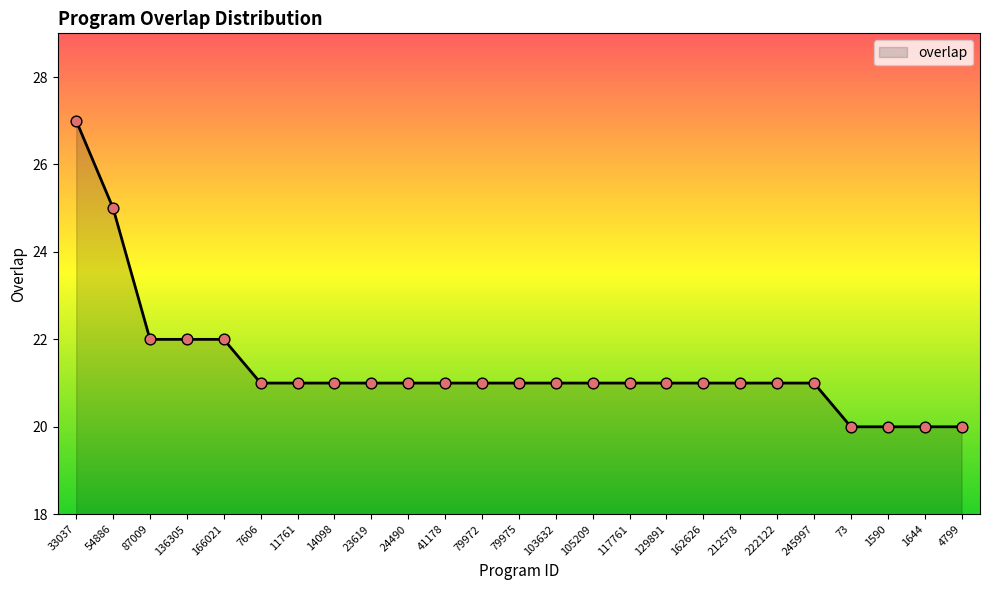

Approximately how many times larger is the value at 4799 compared to 222122?

1.0